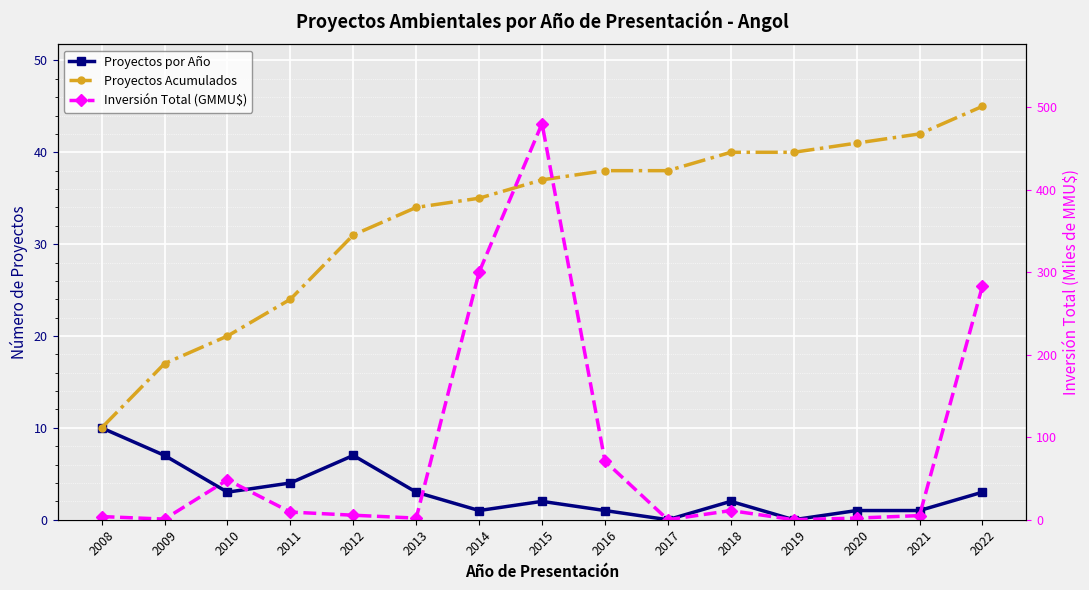

Reading right to left, transcribe all the data shown in this chart.

Proyectos por Año: 3.0	1.0	1.0	0.0	2.0	0.0	1.0	2.0	1.0	3.0	7.0	4.0	3.0	7.0	10.0
Proyectos Acumulados: 45.0	42.0	41.0	40.0	40.0	38.0	38.0	37.0	35.0	34.0	31.0	24.0	20.0	17.0	10.0
Inversión Total (GMMU$): 283.3	5.0	2.0	0.0	11.1	0.0	71.0	480.0	300.0	2.0	5.5	9.3	48.3	0.7	3.8